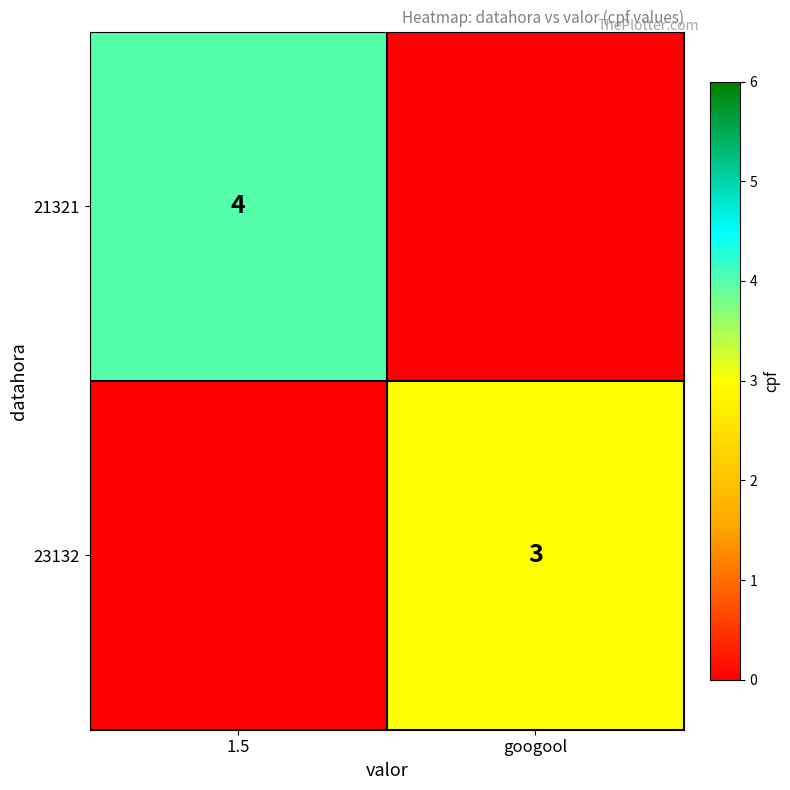

Is it true that 23132 equals 4 at googool?

False